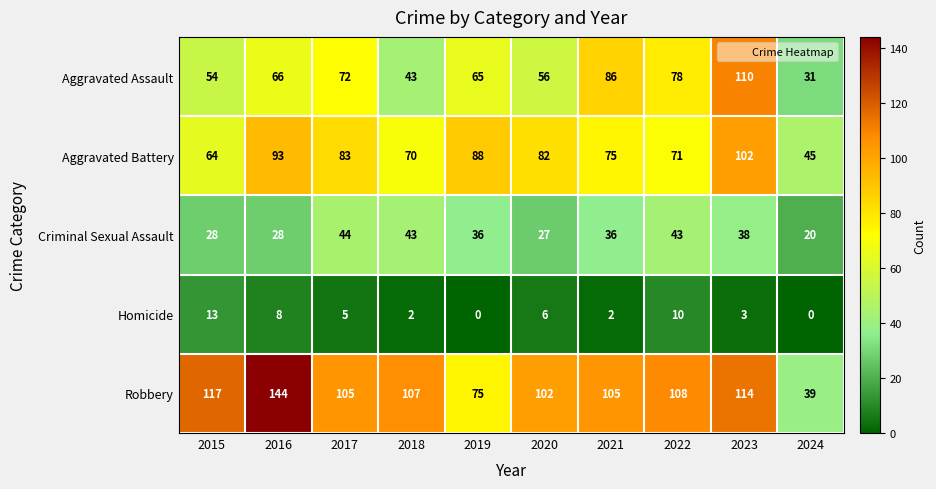

Which series has the largest total across all categories?

Robbery